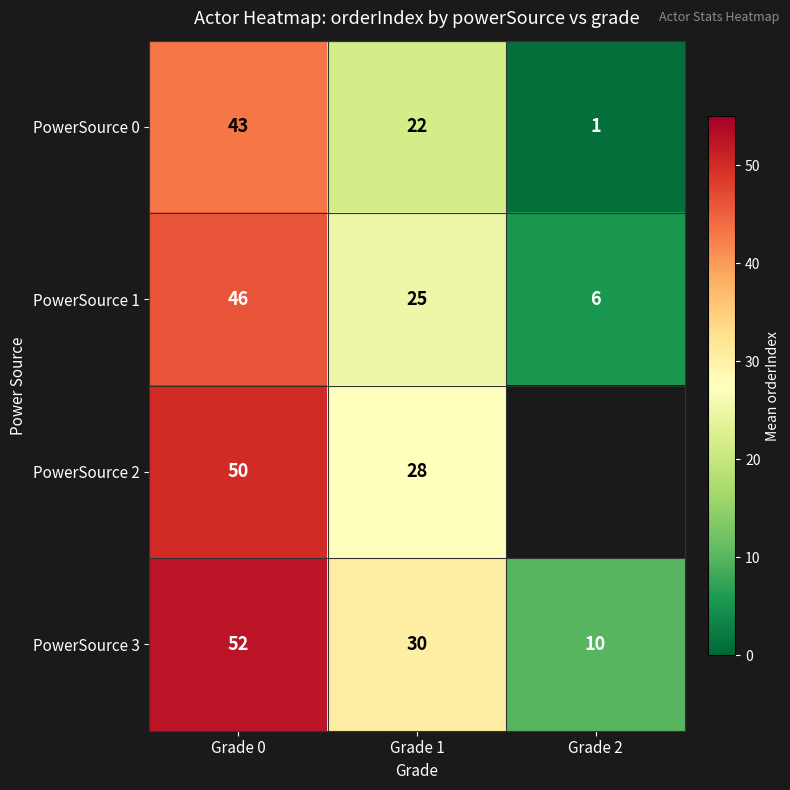

Rank the series at Grade 1 from highest to lowest value.

PowerSource 3, PowerSource 2, PowerSource 1, PowerSource 0